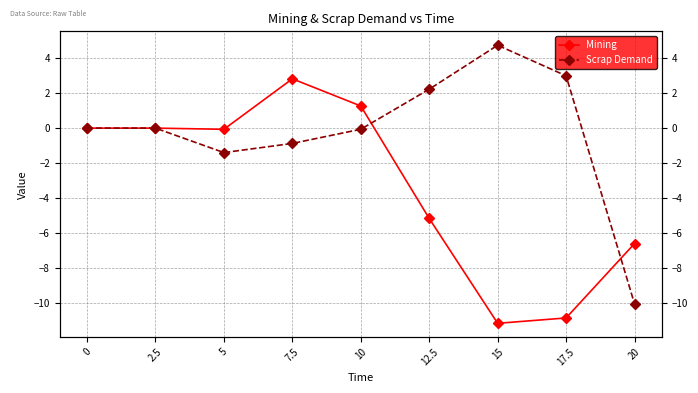

How many data points does each series have?

9